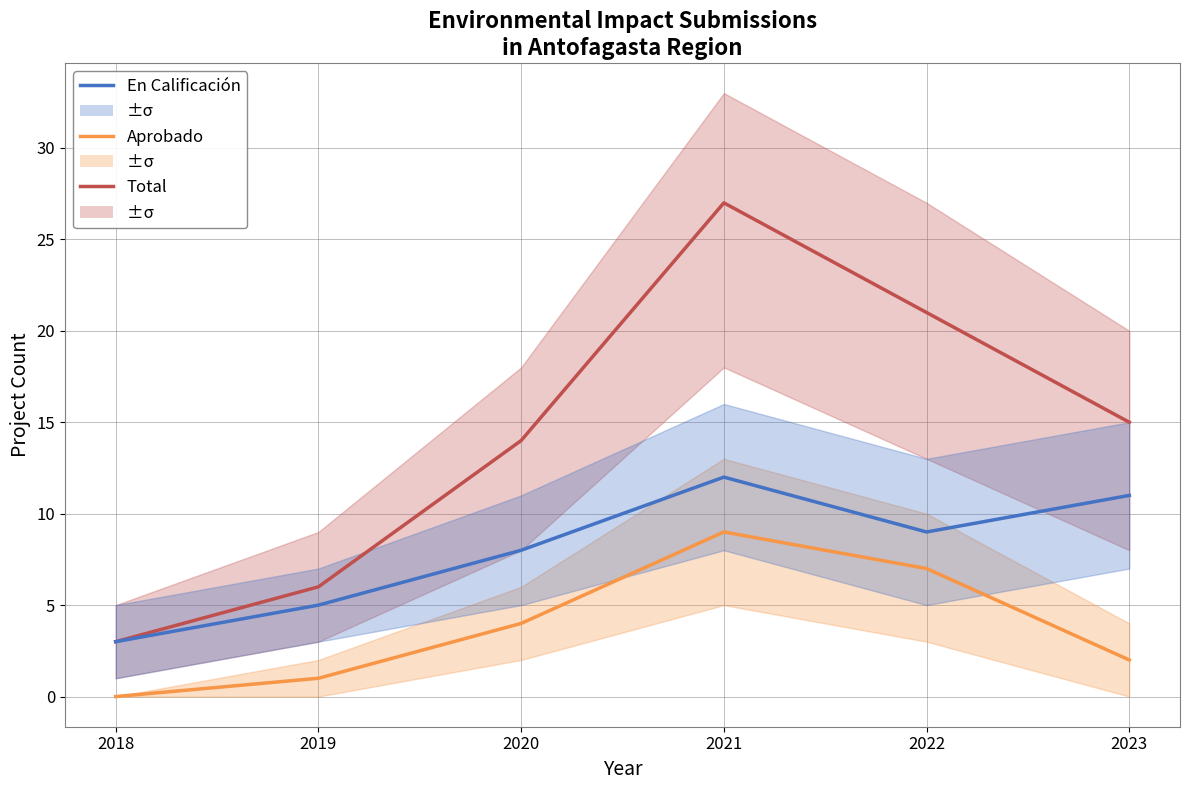

True or false: En Calificación and Aprobado cross at least once.

False